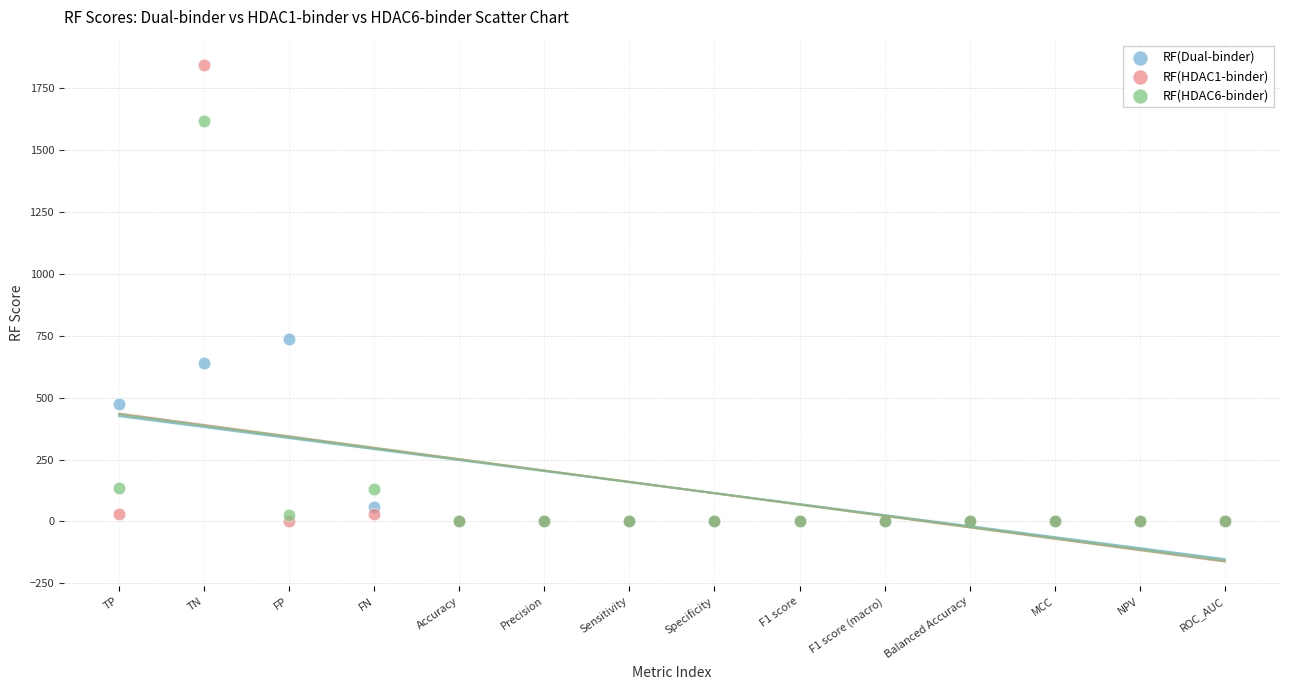

In the RF(Dual-binder) series, what Y value is closest to 369?

474.4